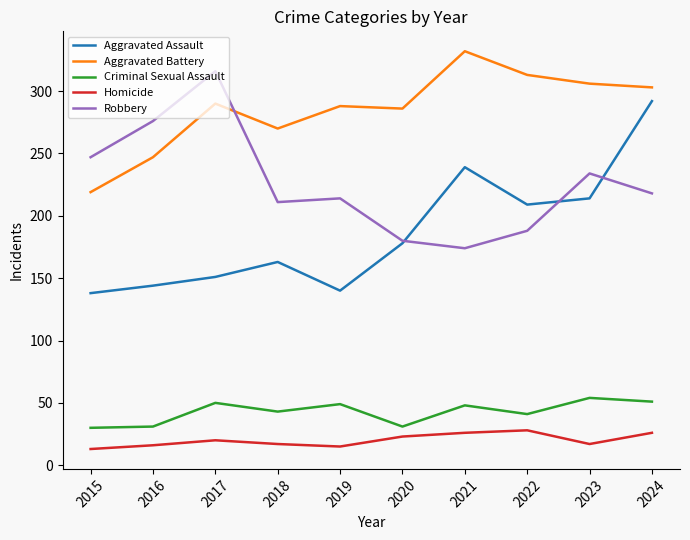

Which series changed the most between 2015 and 2019?

Aggravated Battery